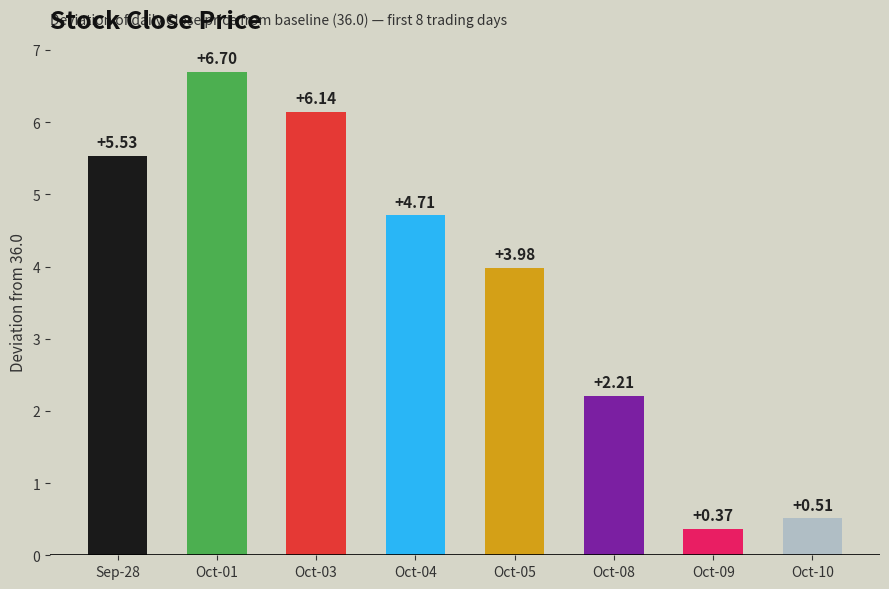

At which label is the value closest to 3?

Oct-08